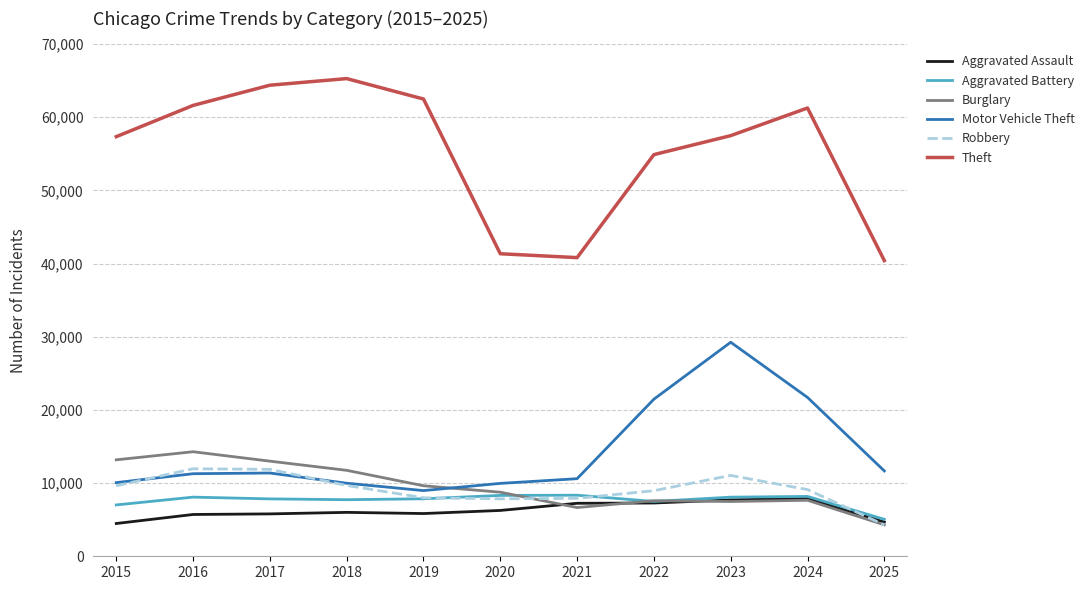

At how many categories does at least one series exceed 11356?

11